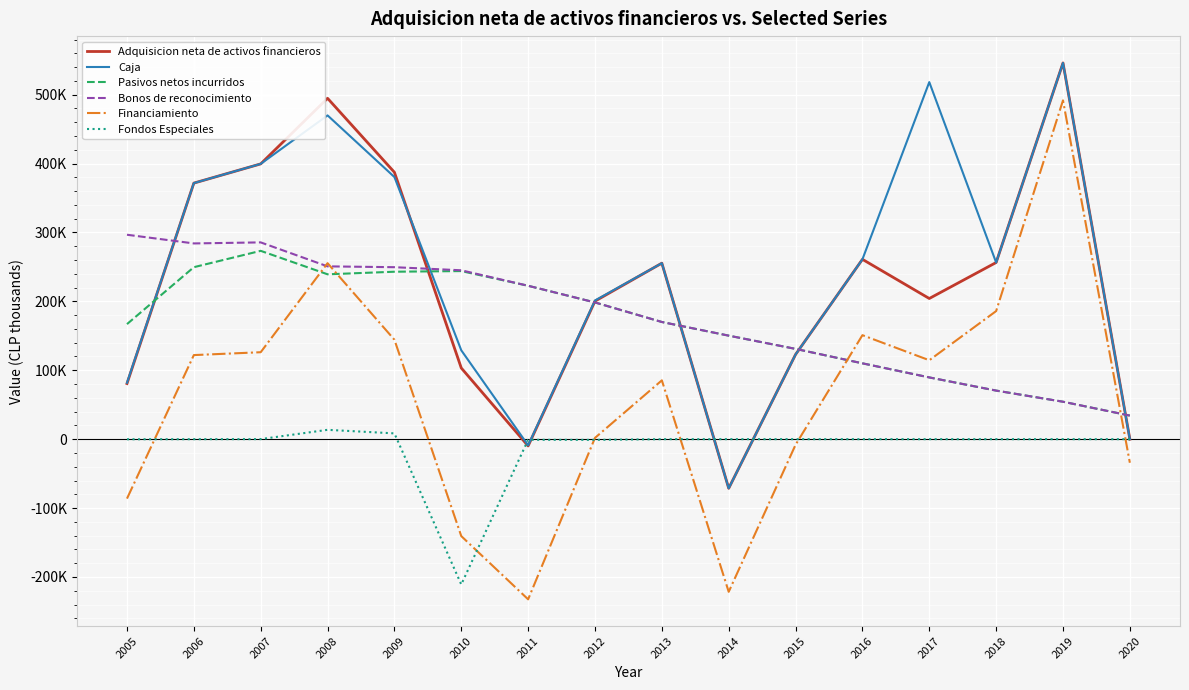

Which series has the widest spread of values?

Financiamiento